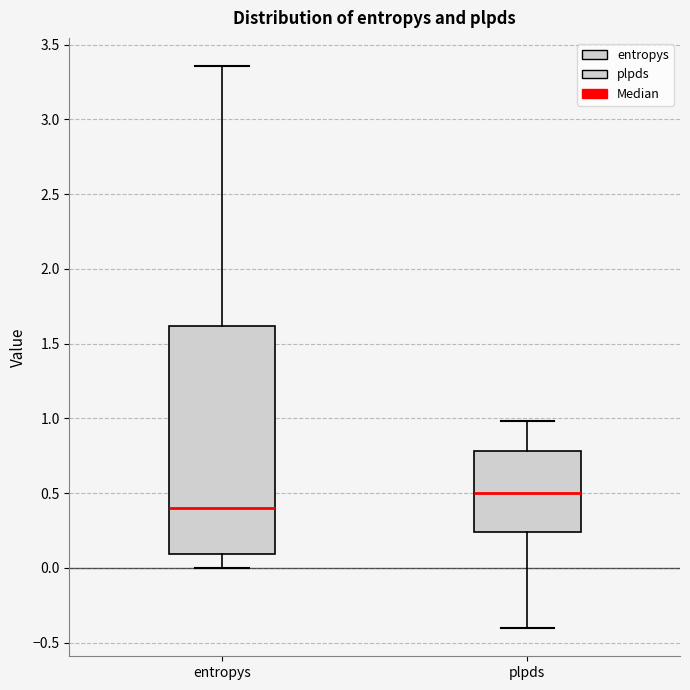

Comparing the boxes themselves (not the whiskers), which one is the tallest?

entropys